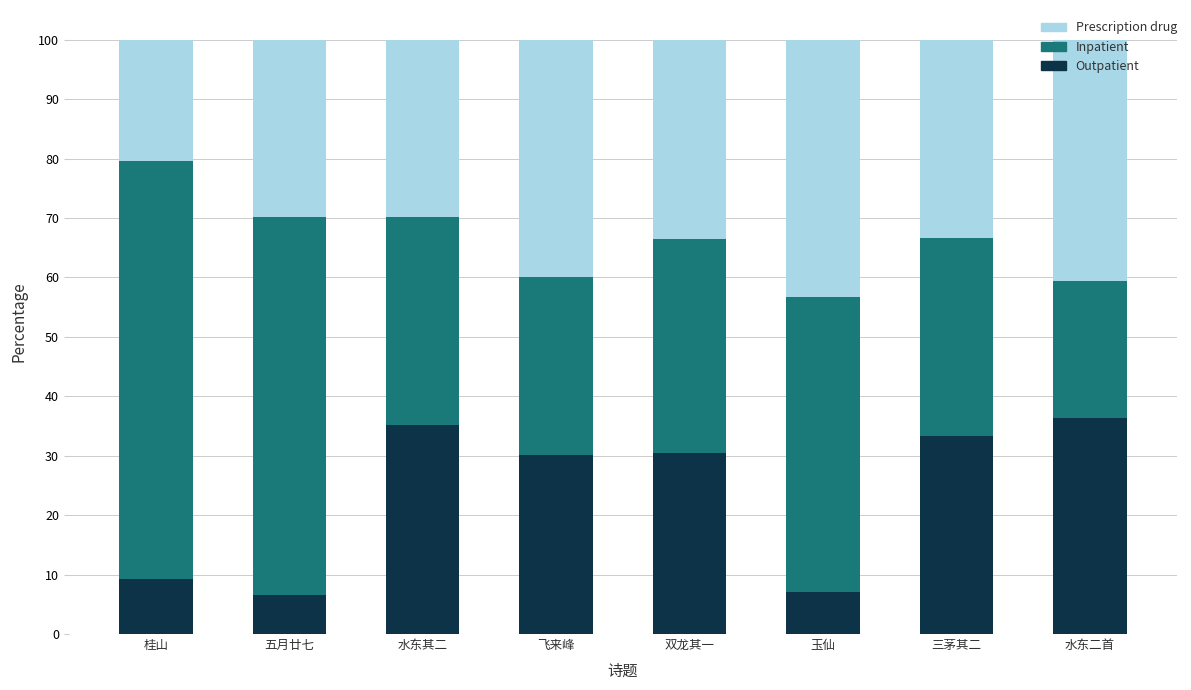

What is the difference between the maximum and minimum values in the Outpatient series?

29.9